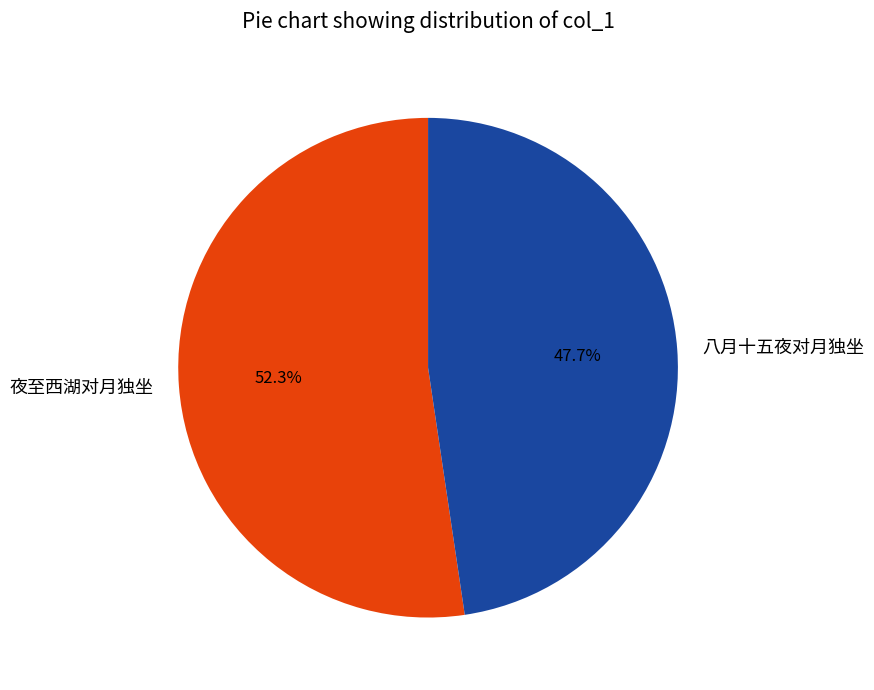

Rank the categories by value from lowest to highest.

八月十五夜对月独坐, 夜至西湖对月独坐